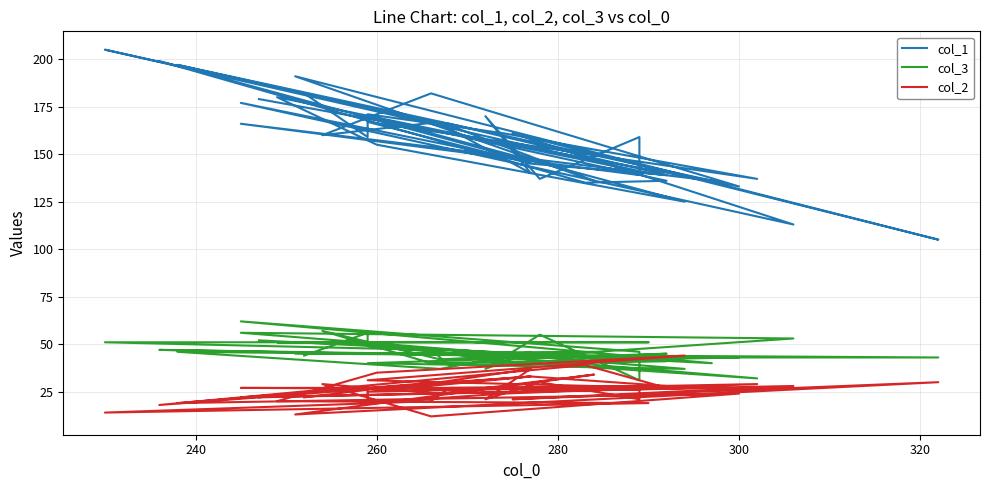

How many distinct data groups are displayed?

3